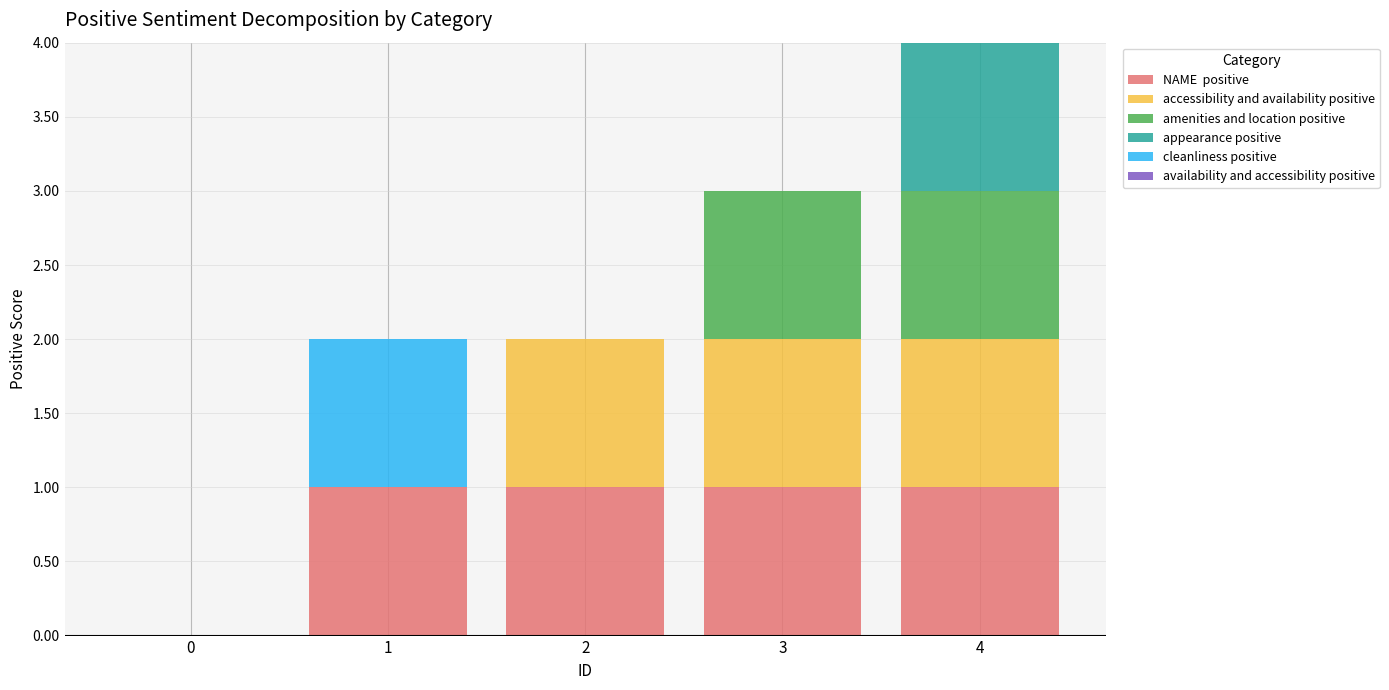

At which category is the sum across all series the highest?

4